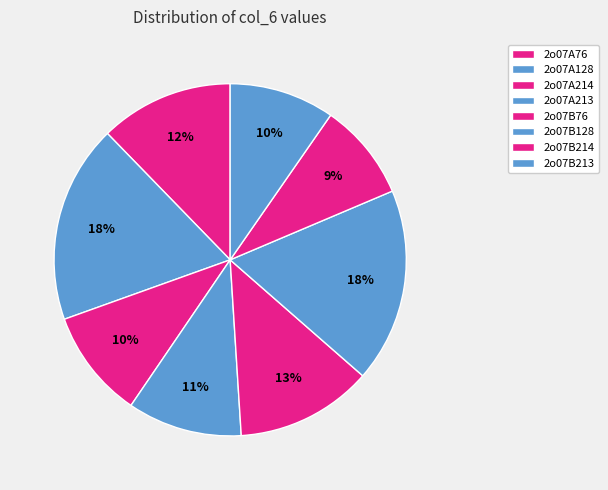

Which slice is the smallest?

2o07B214